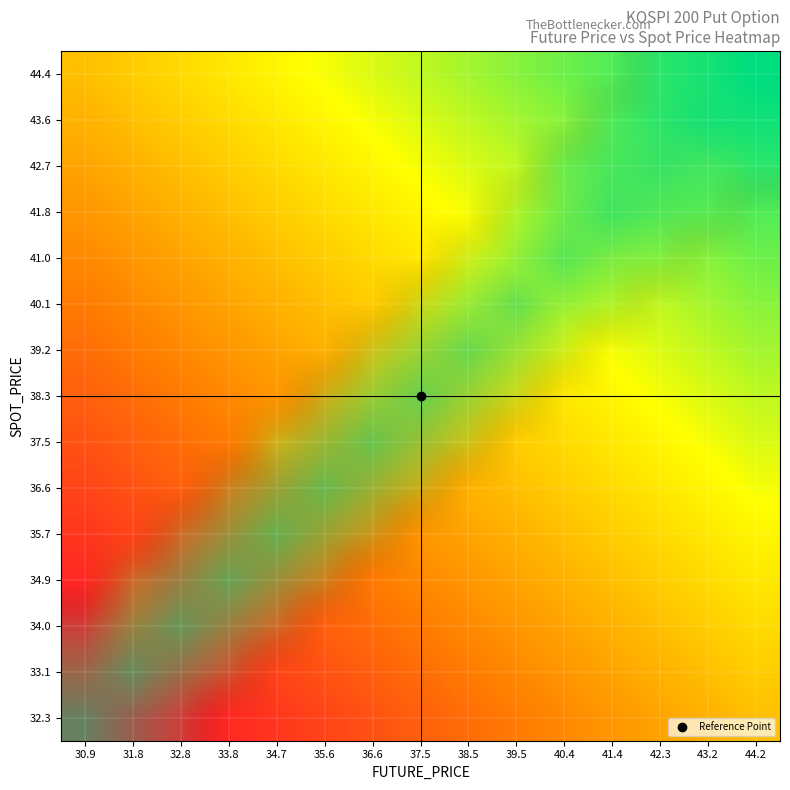

At which category is the sum across all series the highest?

44.2